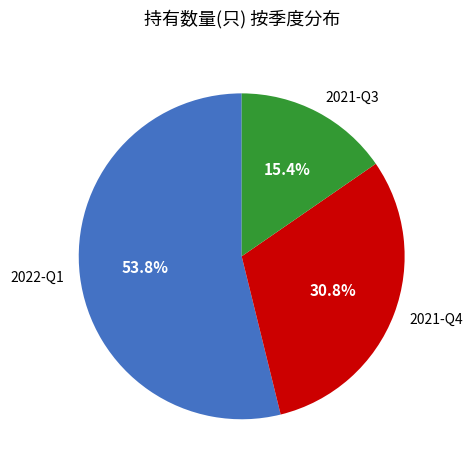

To the nearest percent, what is the difference between the largest and smallest slice percentages?

38%